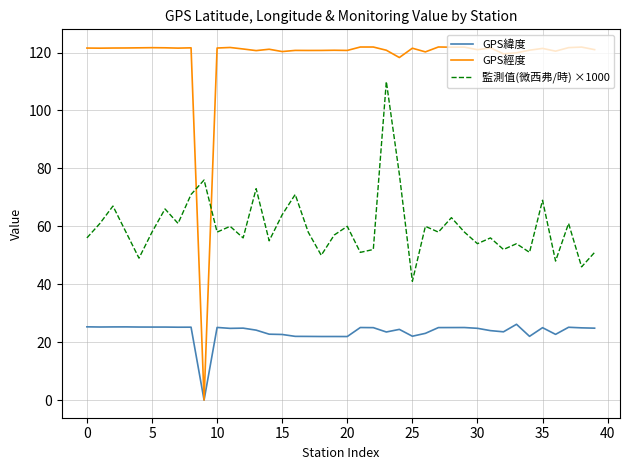

Rank the series by their maximum value, from lowest to highest.

GPS緯度, 監測值(微西弗/時) ×1000, GPS經度